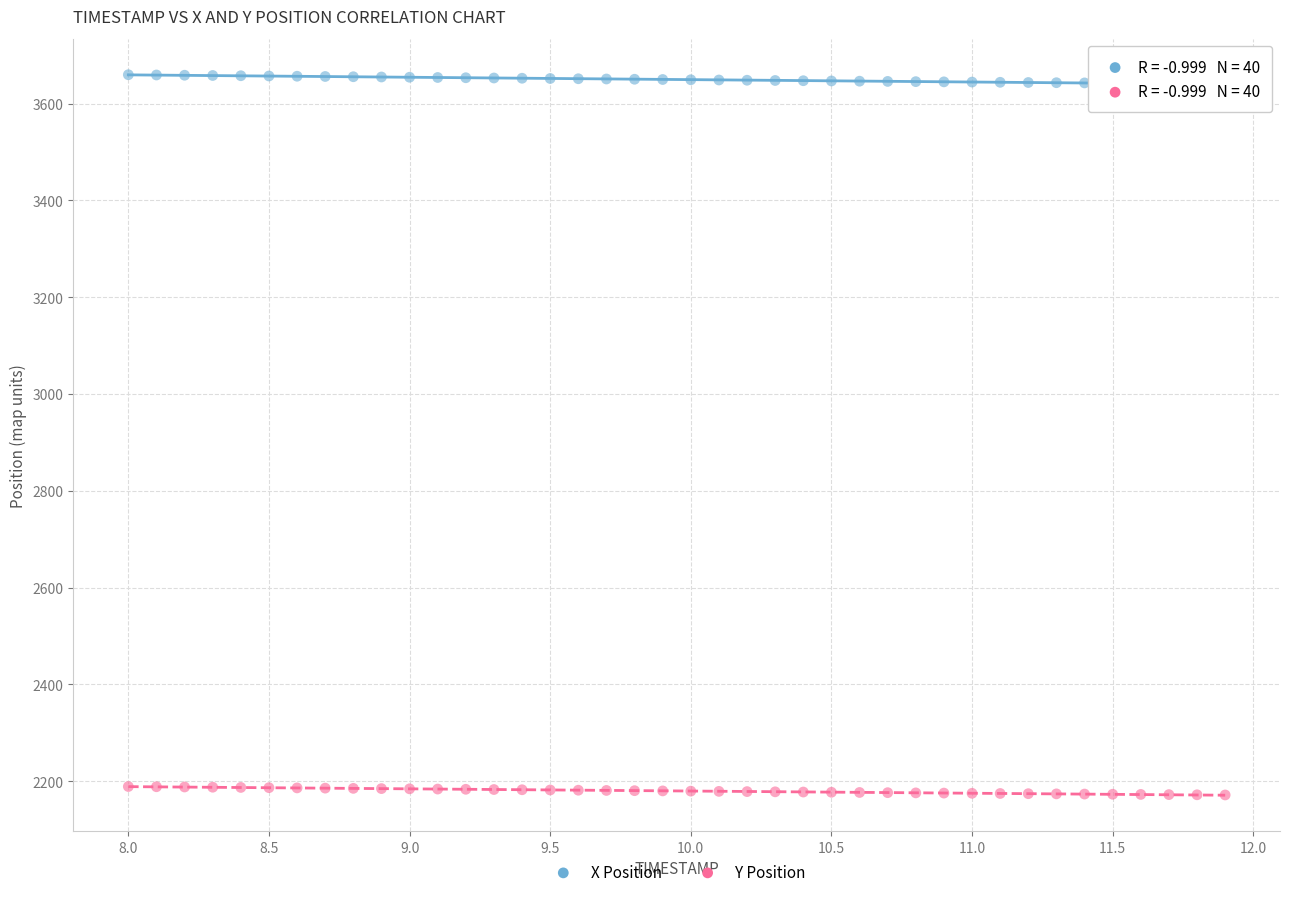

Across all data points, what is the range of X values (max minus min)?

3.9